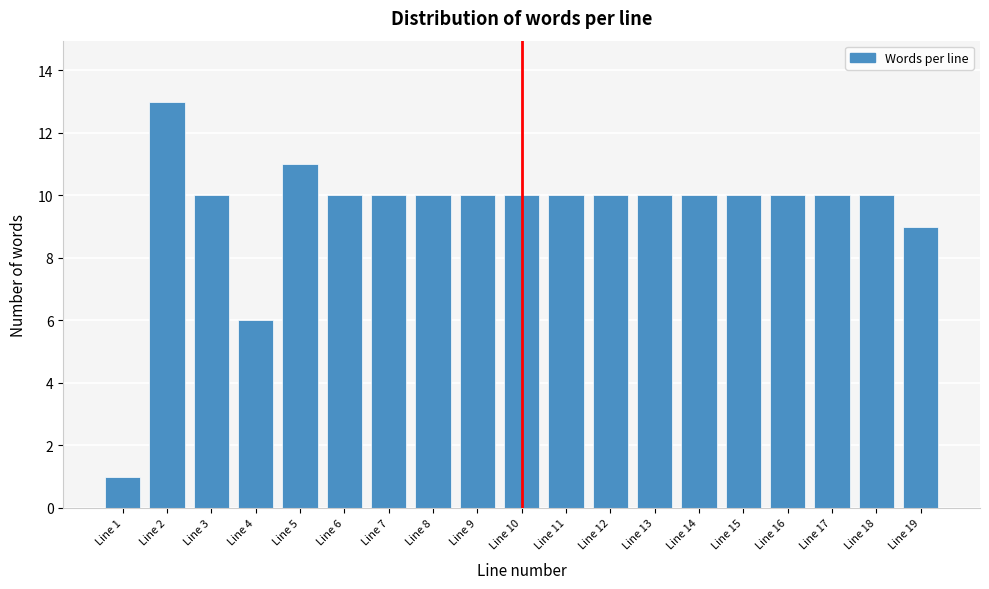

Reading right to left, transcribe all the data shown in this chart.

9	10	10	10	10	10	10	10	10	10	10	10	10	10	11	6	10	13	1